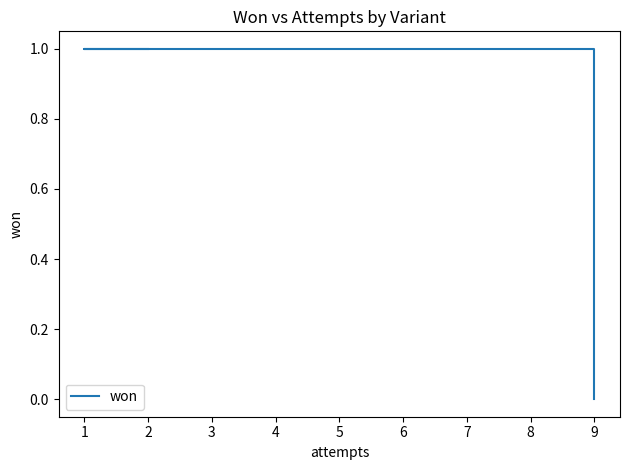

What is the value of the 5th point from the left?

1